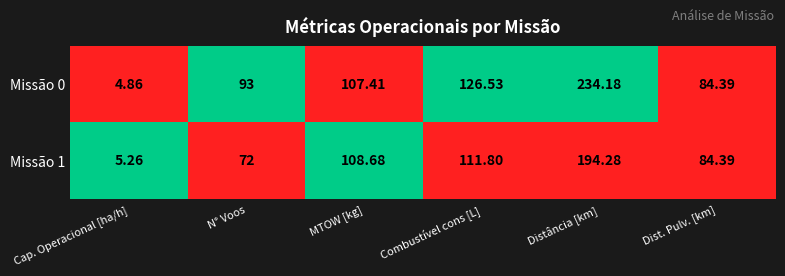

Is the value of Missão 1 at MTOW [kg] greater than the value of Missão 0 at Distância [km]?

No